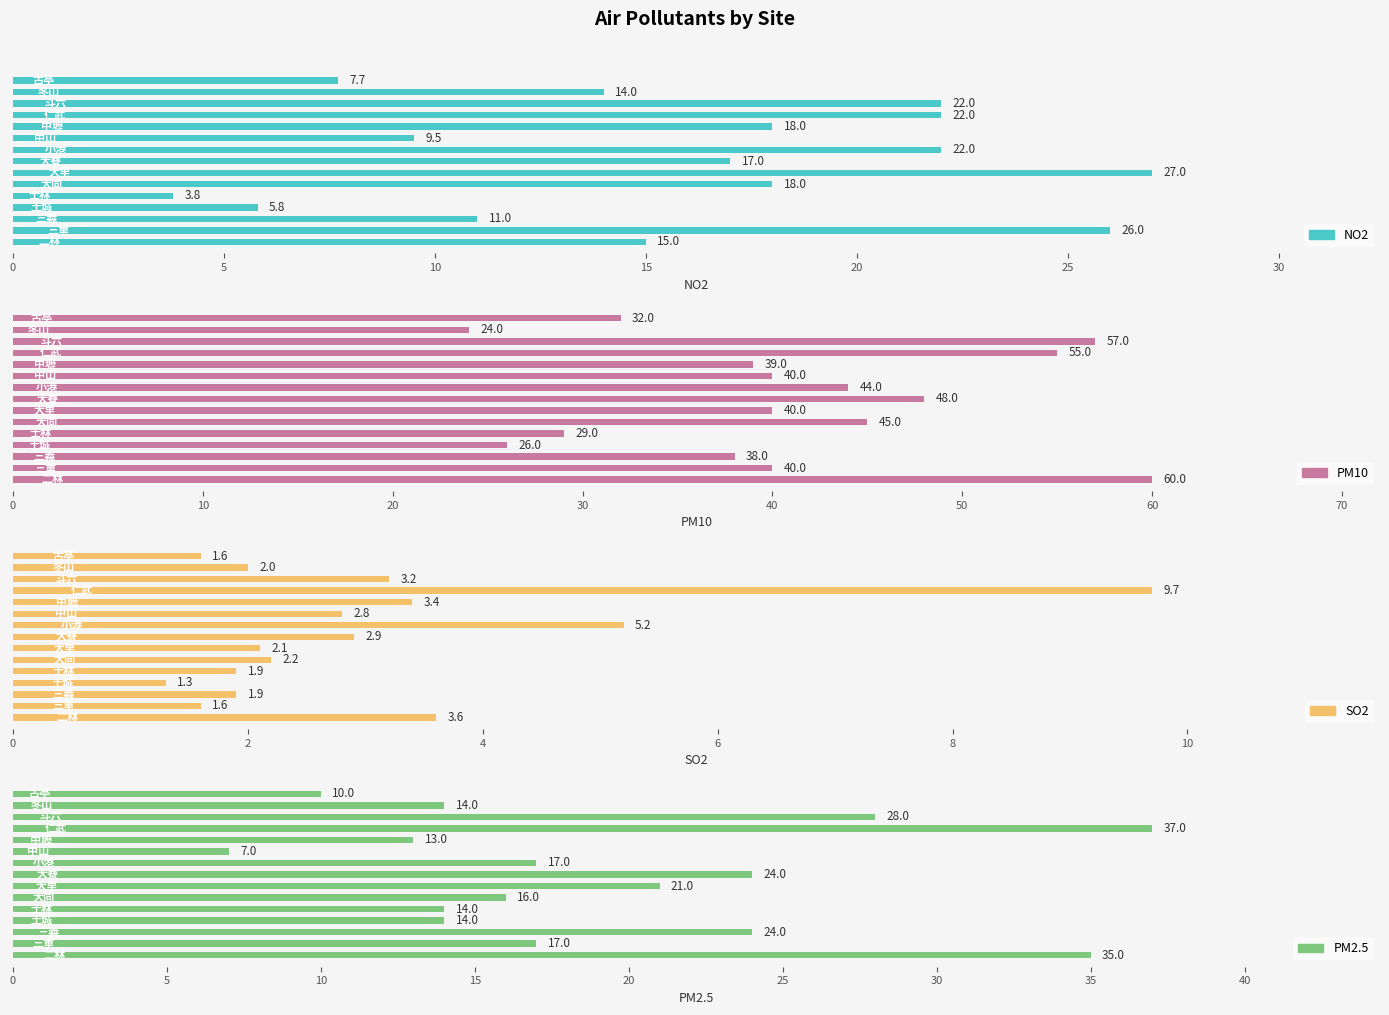

What is the difference between the highest and lowest values at 5?

38.4